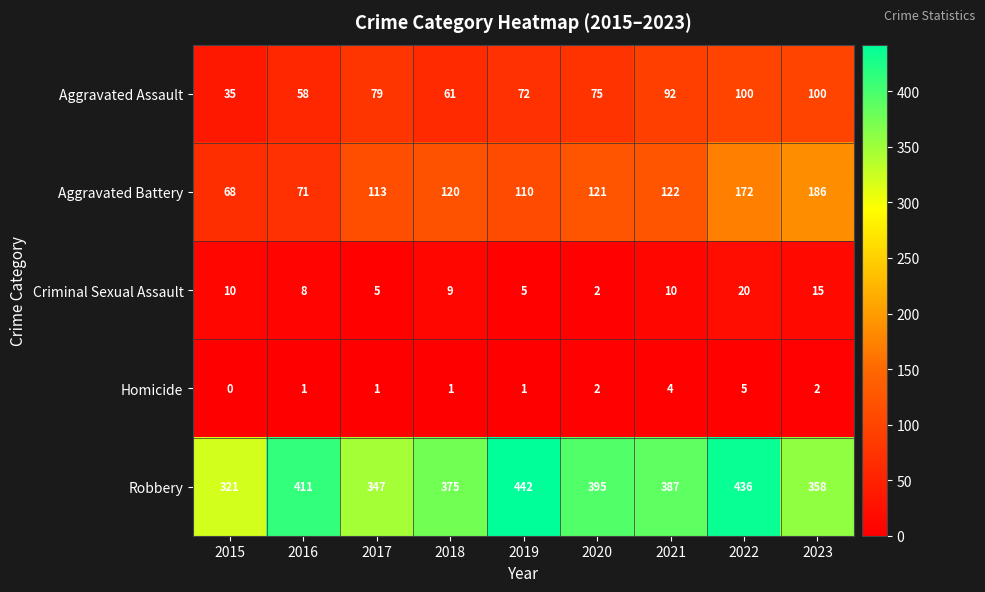

The value of Criminal Sexual Assault at 2017 is 5. True or false?

True